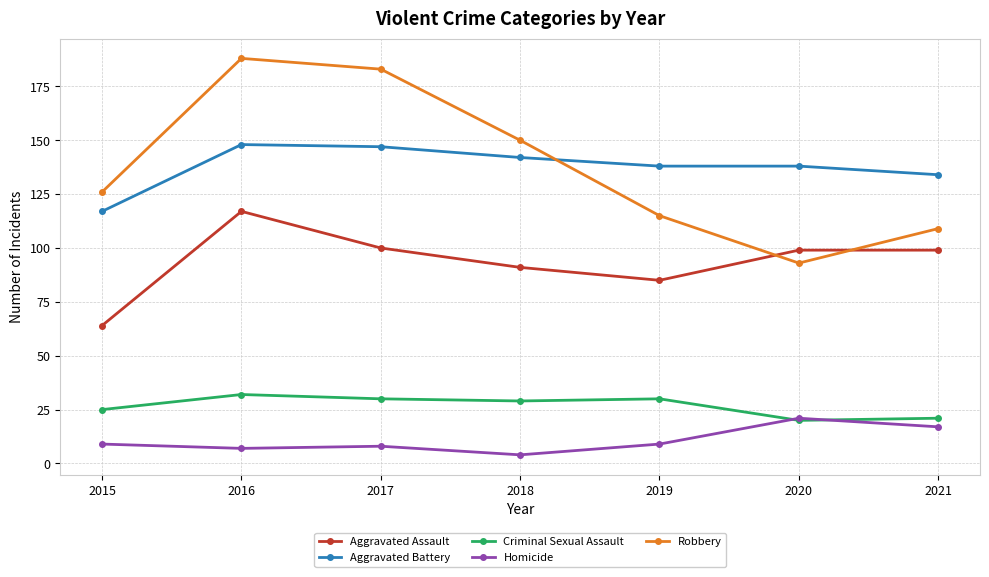

Reading left to right, extract all data points from this chart.

Aggravated Assault: 2015=64	2016=117	2017=100	2018=91	2019=85	2020=99	2021=99
Aggravated Battery: 2015=117	2016=148	2017=147	2018=142	2019=138	2020=138	2021=134
Criminal Sexual Assault: 2015=25	2016=32	2017=30	2018=29	2019=30	2020=20	2021=21
Homicide: 2015=9	2016=7	2017=8	2018=4	2019=9	2020=21	2021=17
Robbery: 2015=126	2016=188	2017=183	2018=150	2019=115	2020=93	2021=109